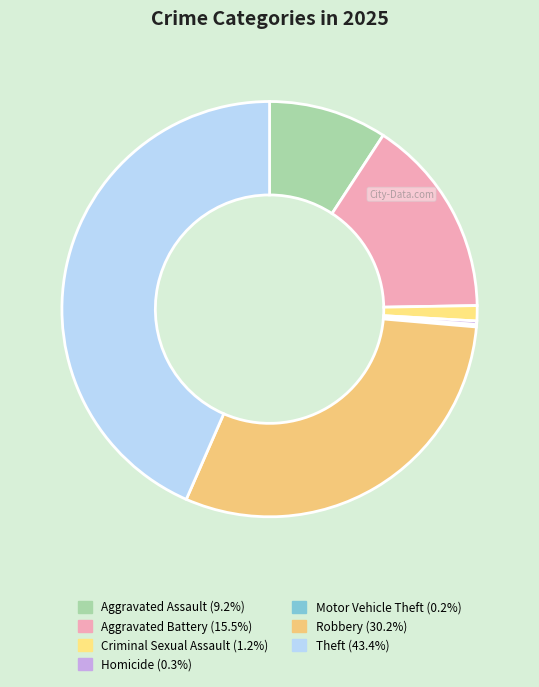

How many slices are in this pie chart?

7